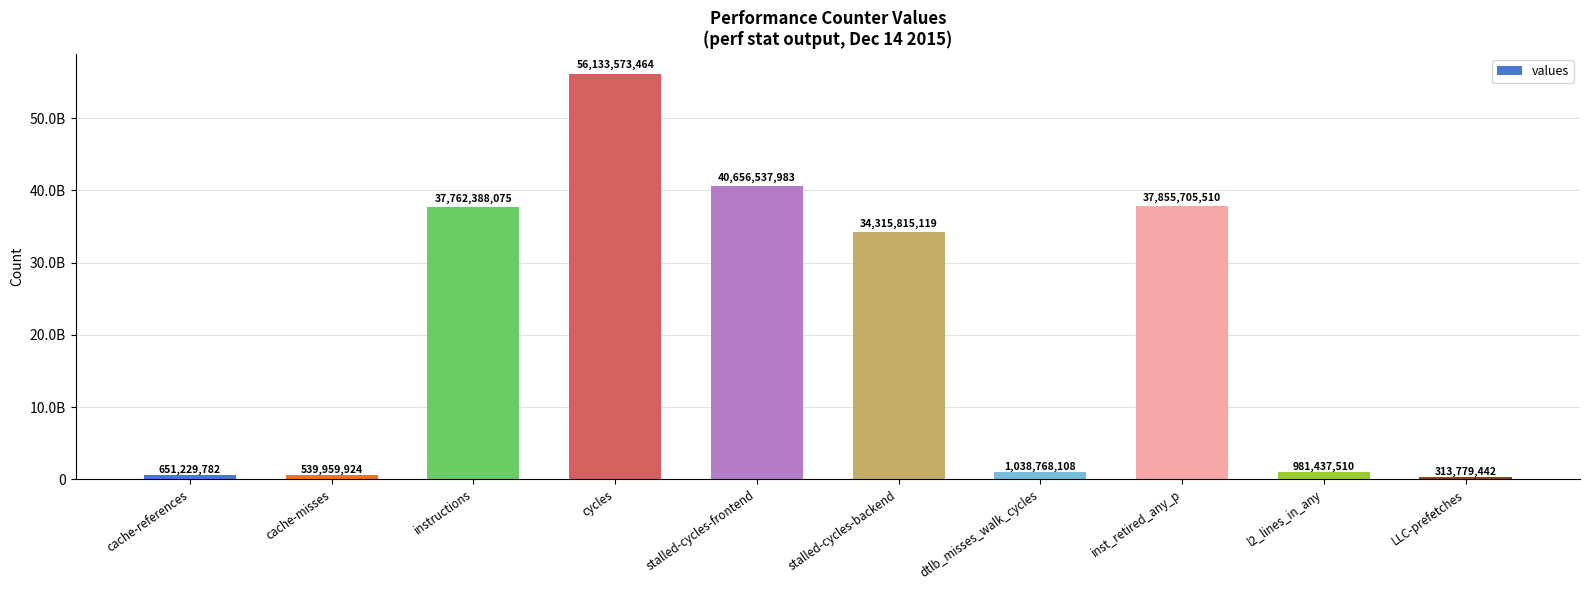

What position from the right is stalled-cycles-backend?

5